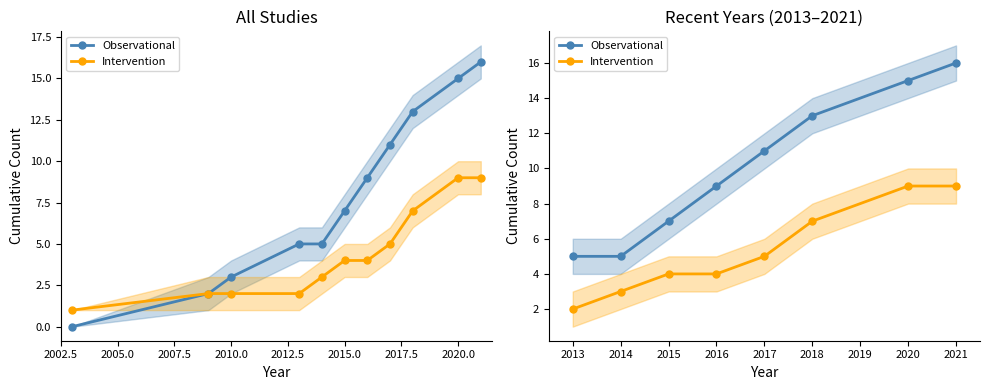

What position from the left is 2002.5?

1